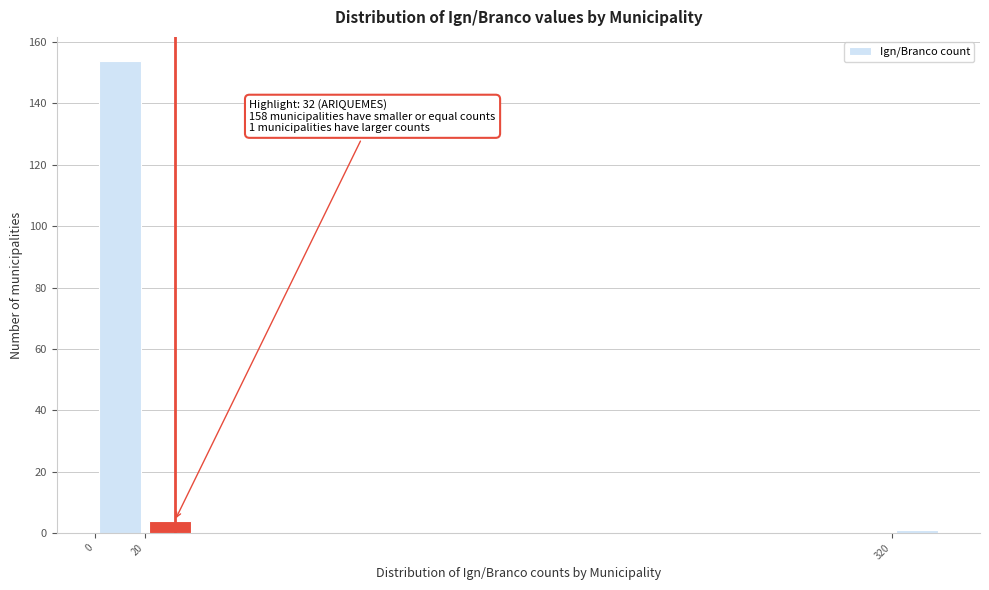

Over which range of the x-axis is the bar tallest?

0 to 20